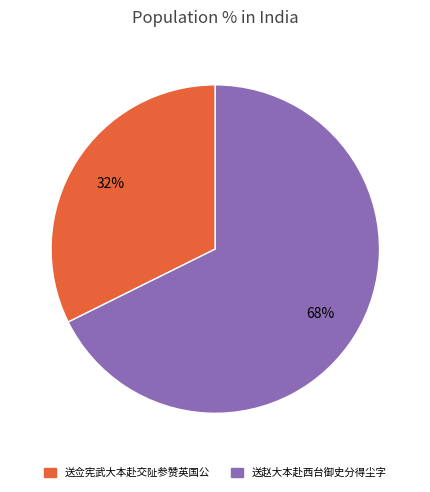

Count the number of slices in the pie.

2